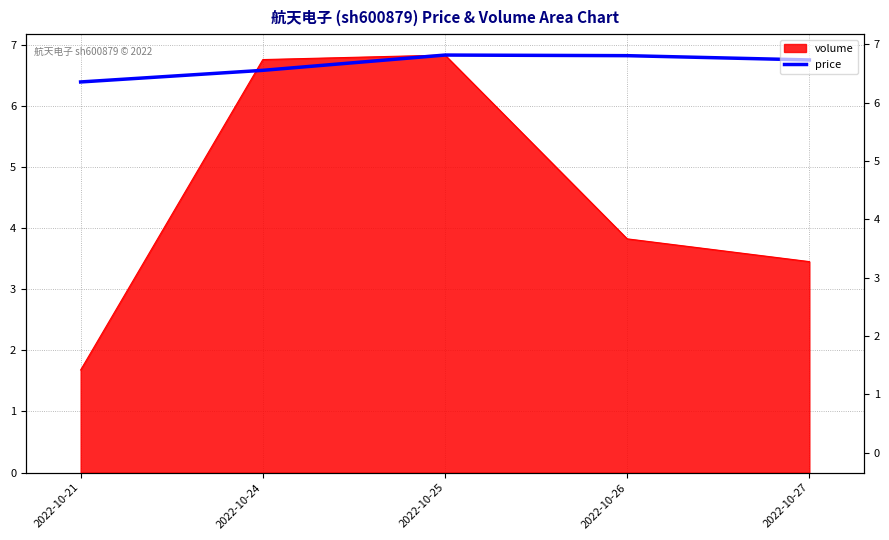

The chart shows a value of 6.6 at 2022-10-24. True or false?

True